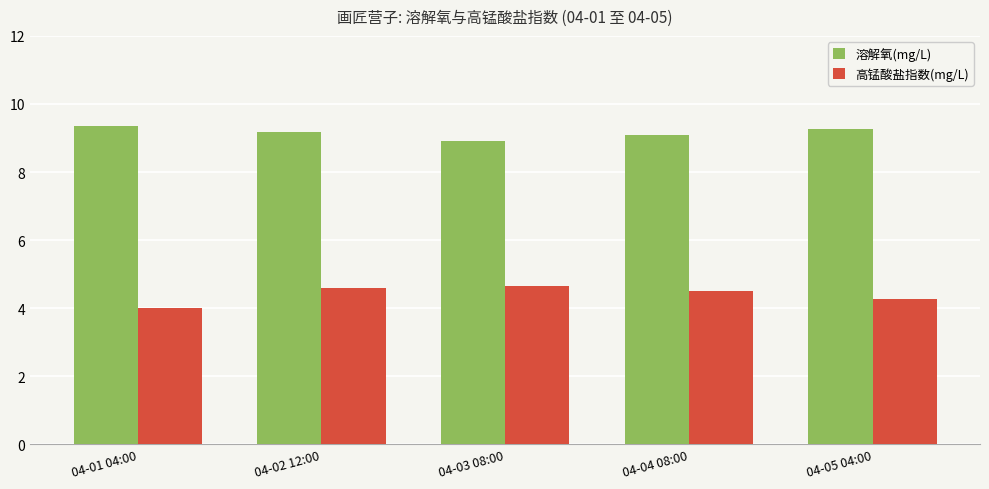

What is the minimum value shown in the chart?

4.0